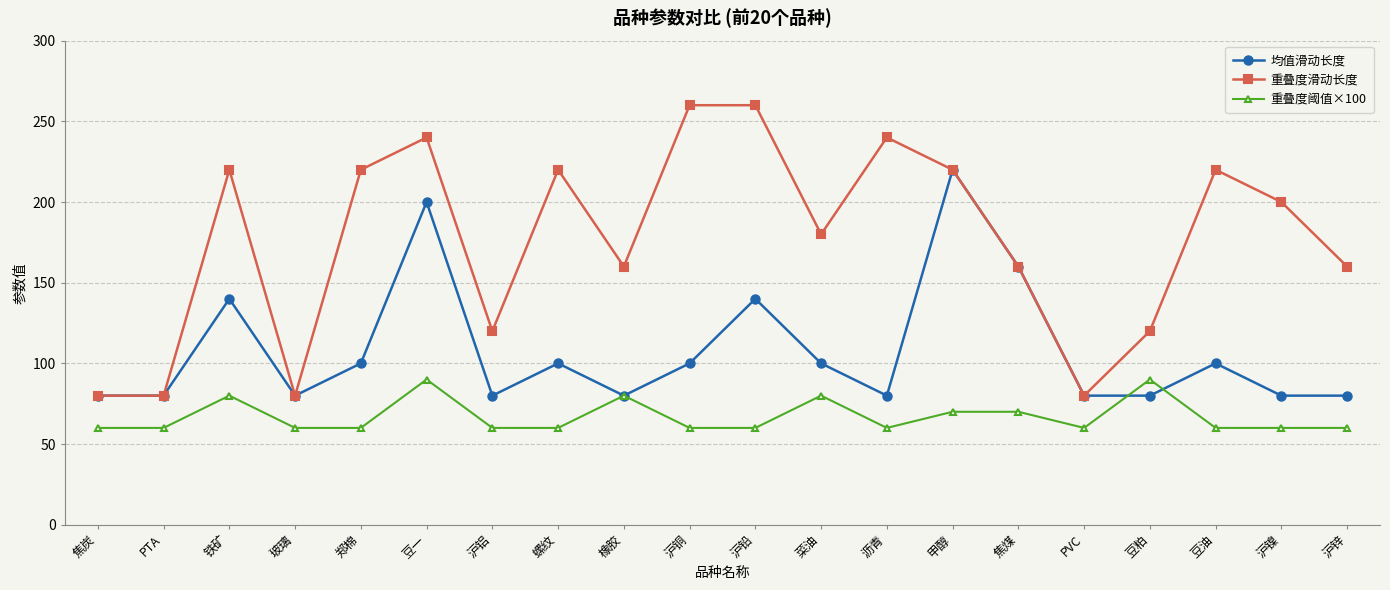

What position from the right is PTA?

19